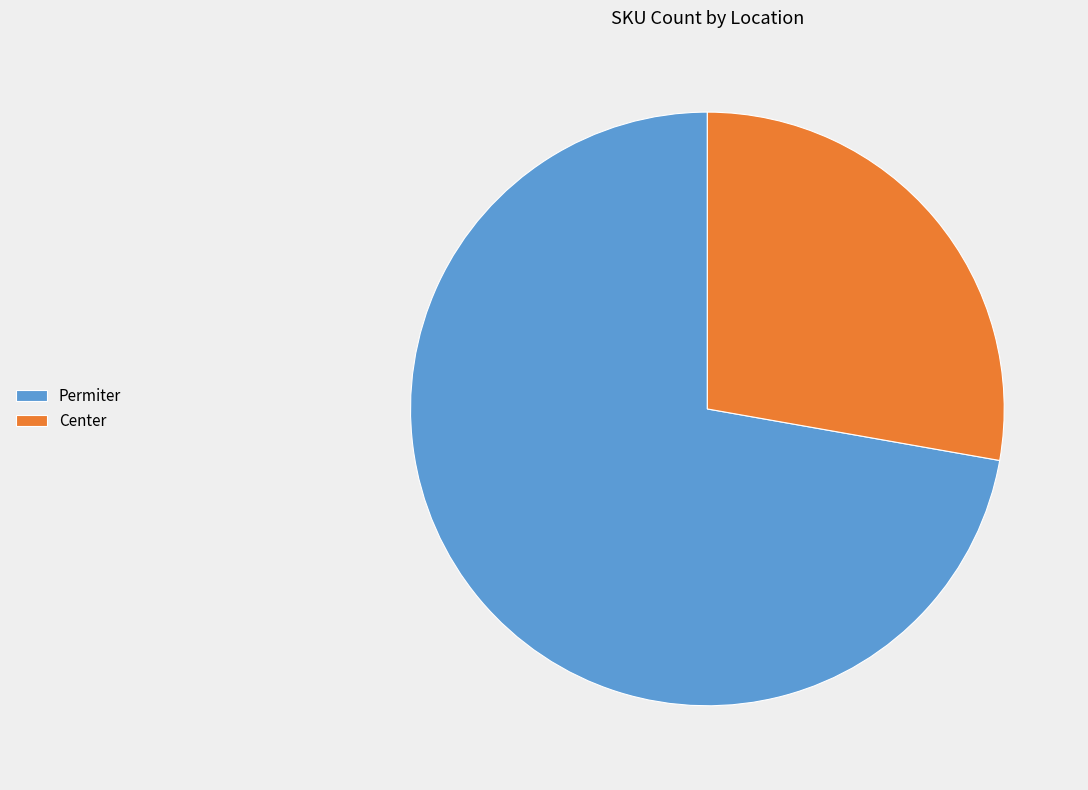

Which has a higher value, Center or Permiter?

Permiter